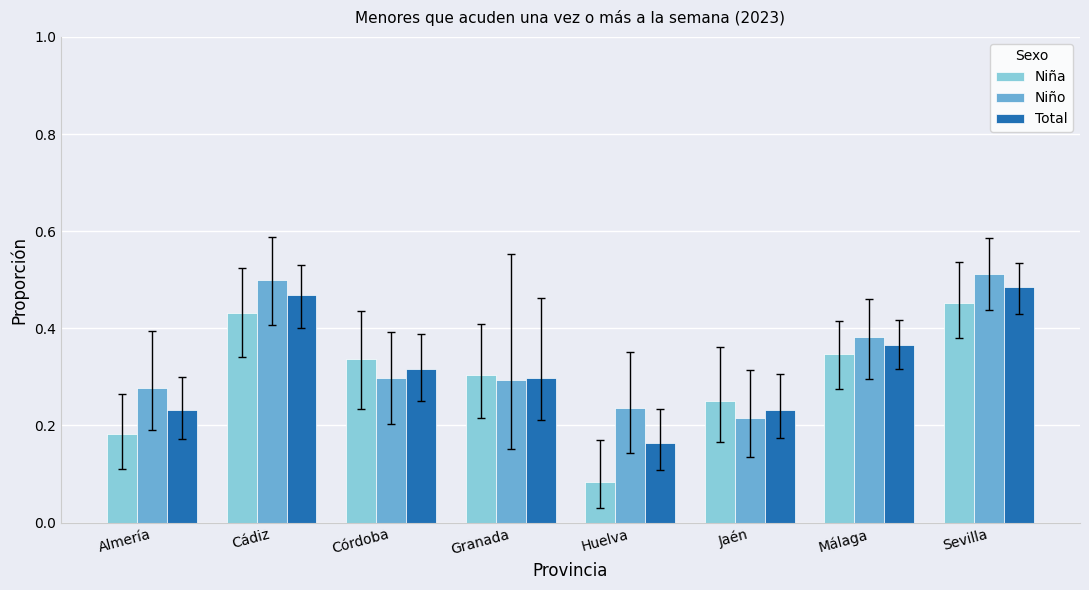

Which category has the lowest value across all series?

Huelva